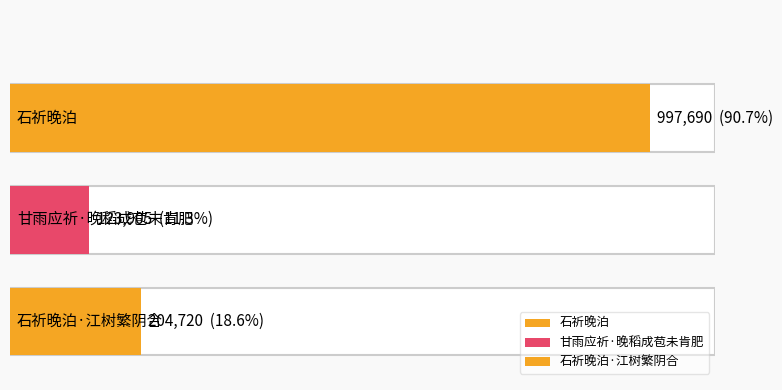

Is it true that the value at 石祈晚泊 is 1539303?

False